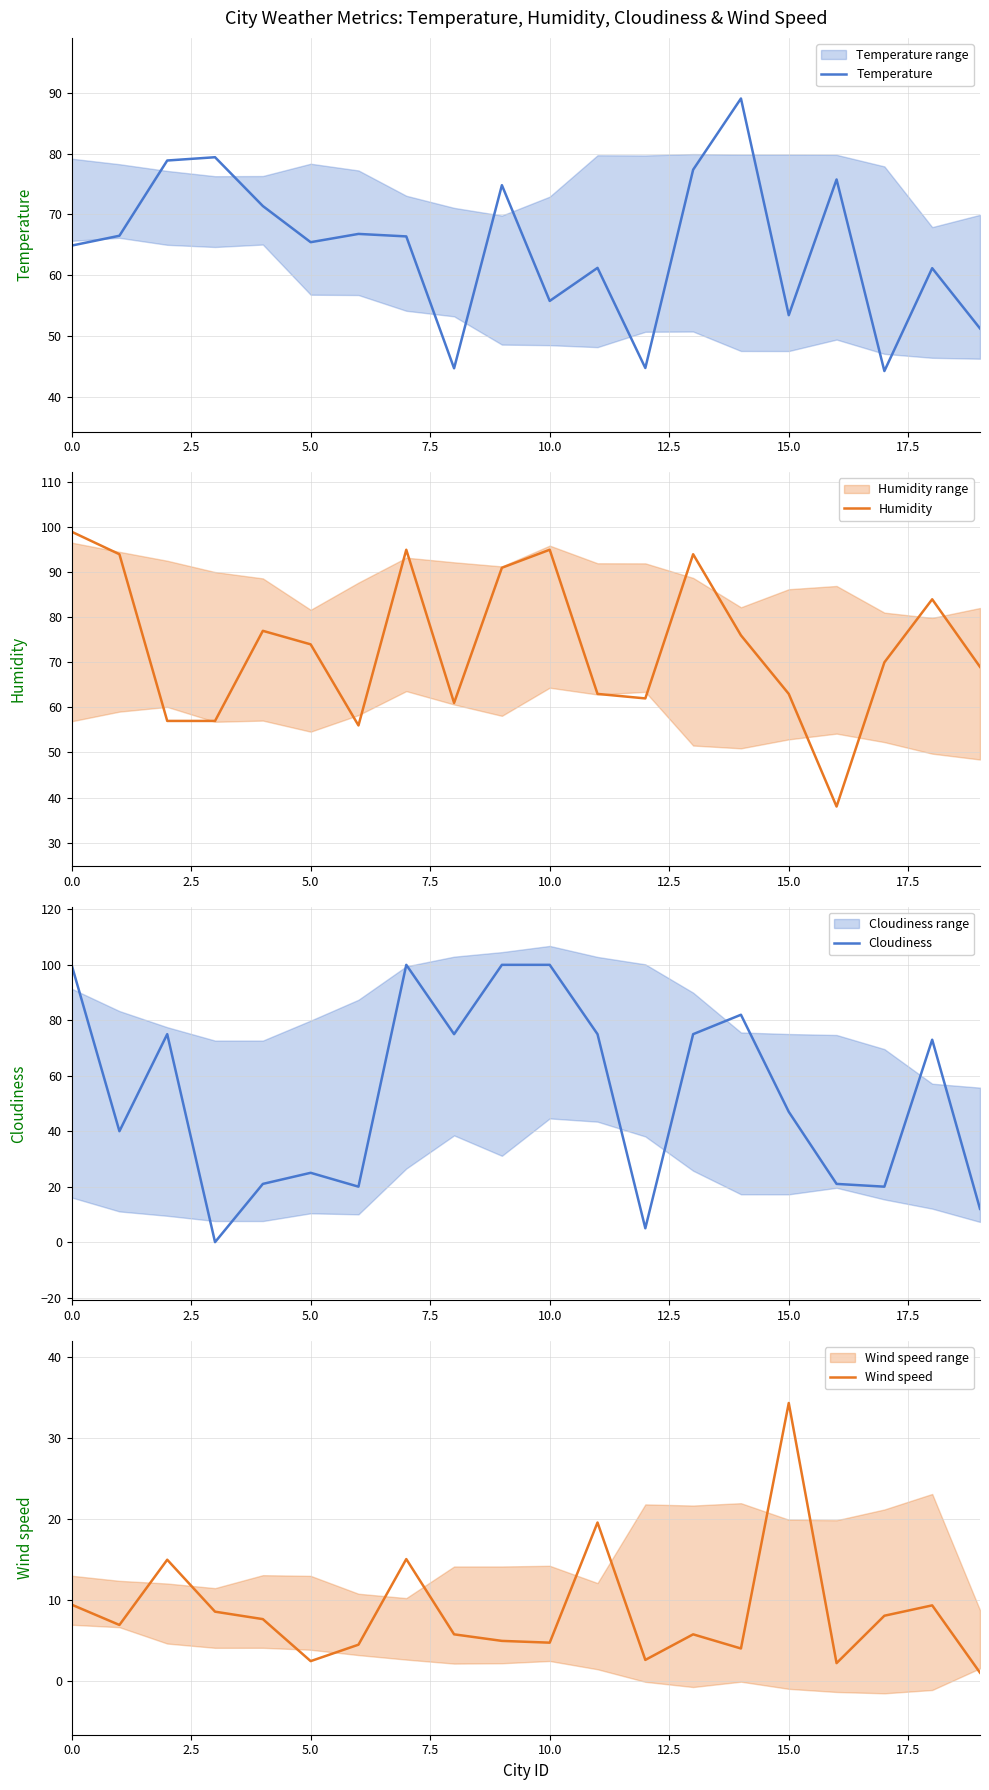

What is the maximum value for Cloudiness?

100